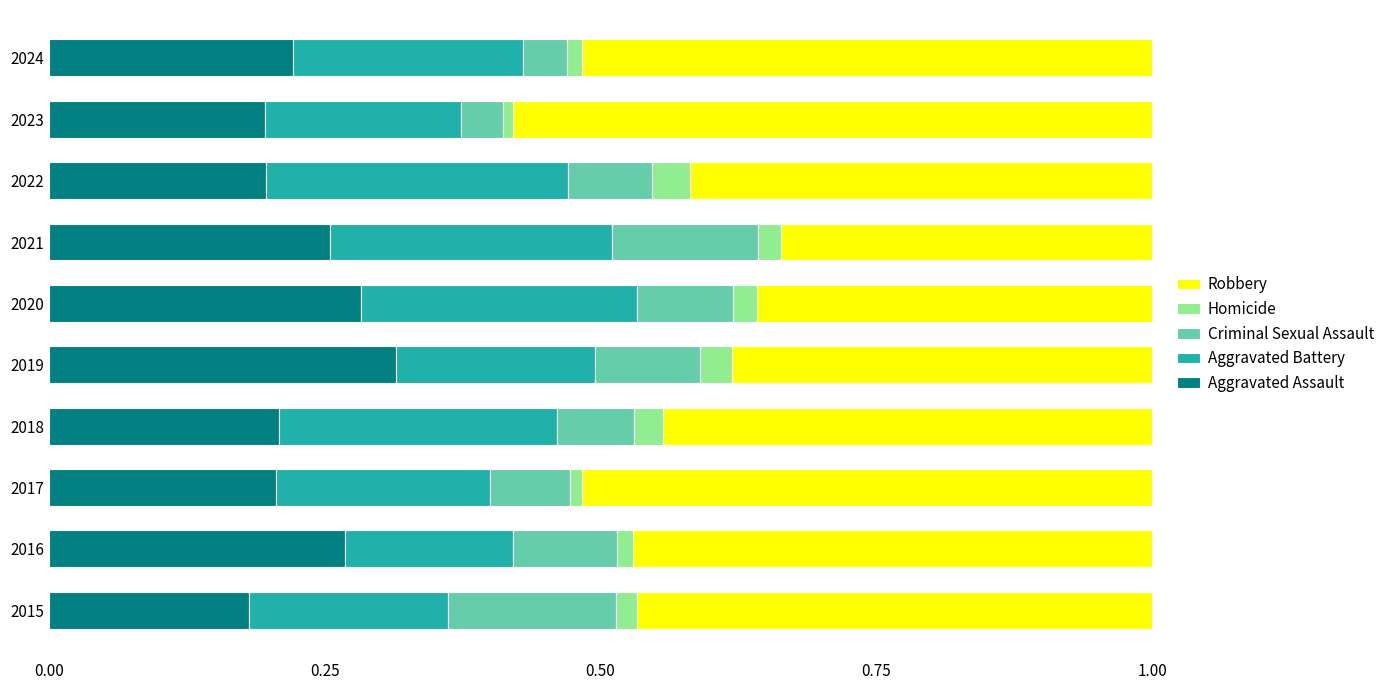

What is the total value across all series at 2020?

1.0